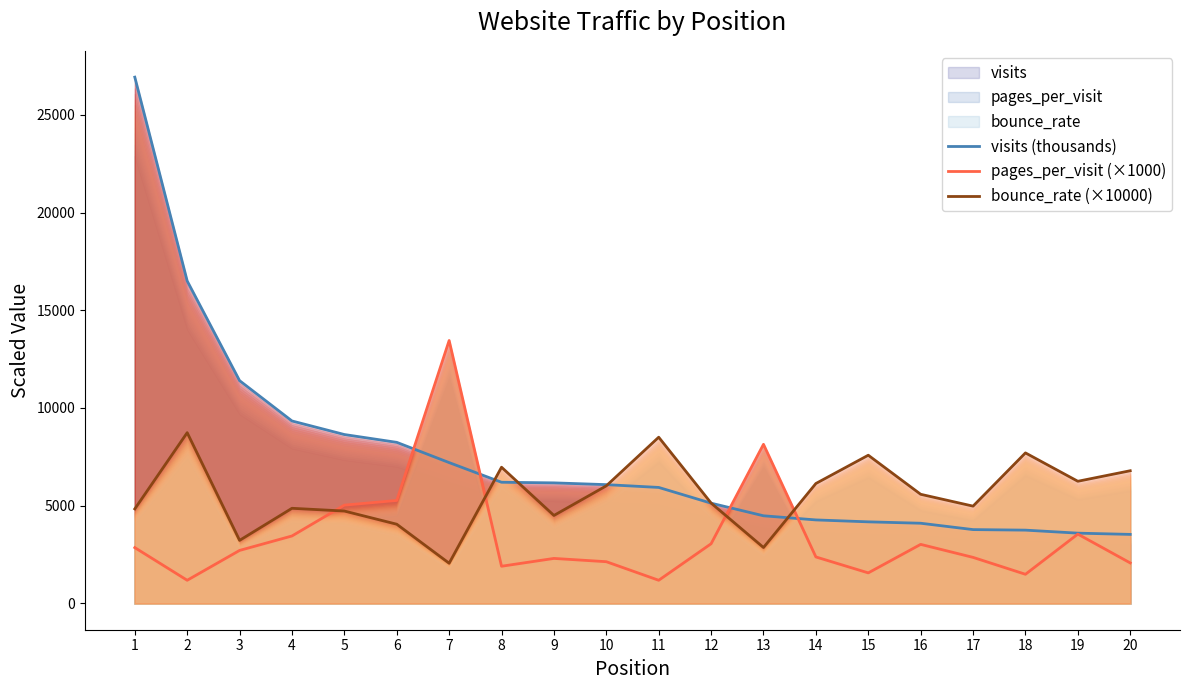

True or false: pages_per_visit (×1000) and bounce_rate (×10000) cross at least once.

True